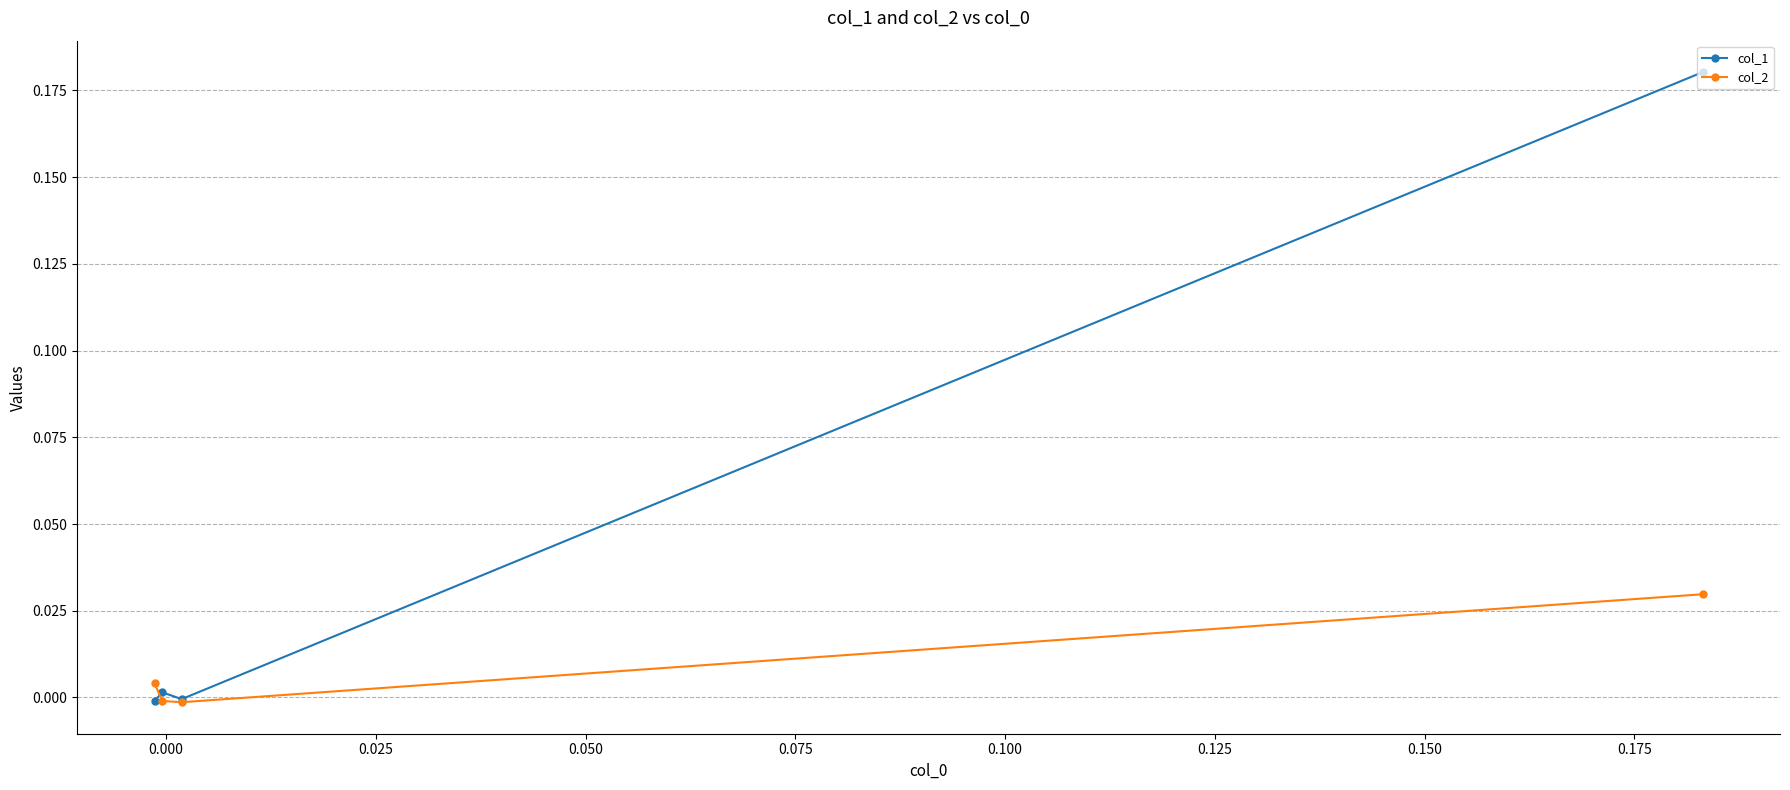

Rank the series by their average value, from highest to lowest.

col_1, col_2